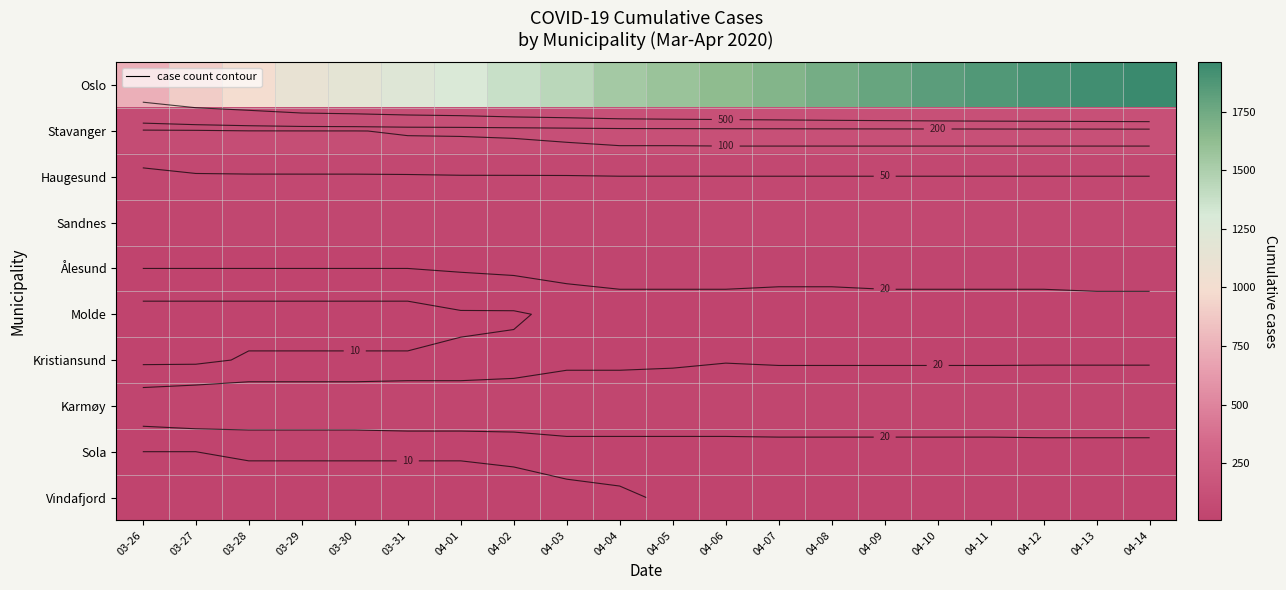

What is the total value across all series at 04-10?

2163